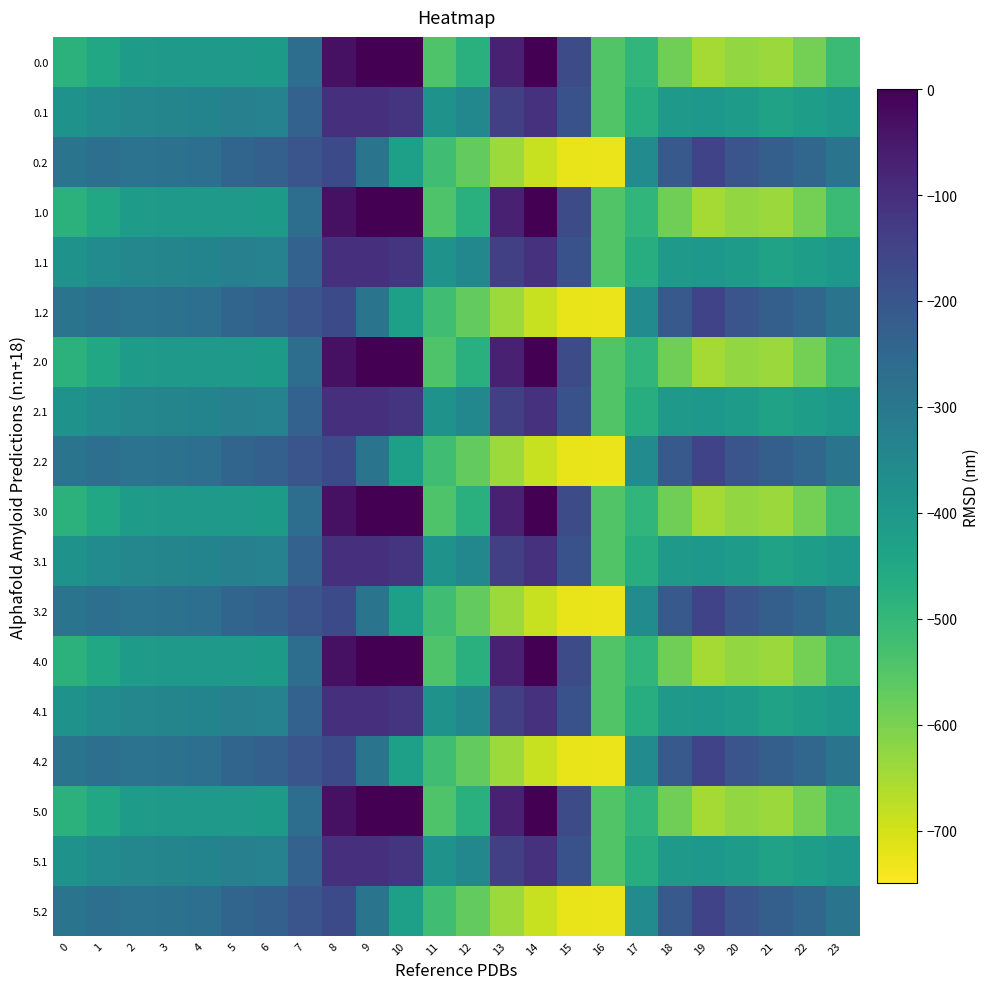

At which category is the sum across all series the highest?

8